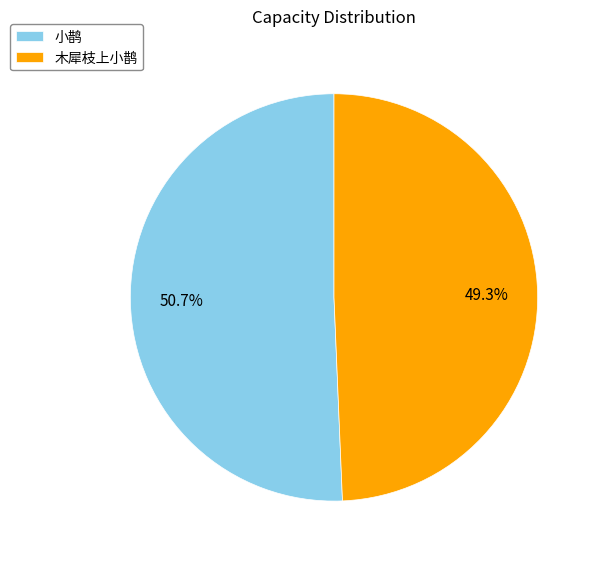

To the nearest percent, what is the difference between the 小鹊 and 木犀枝上小鹊 slice percentages?

1%